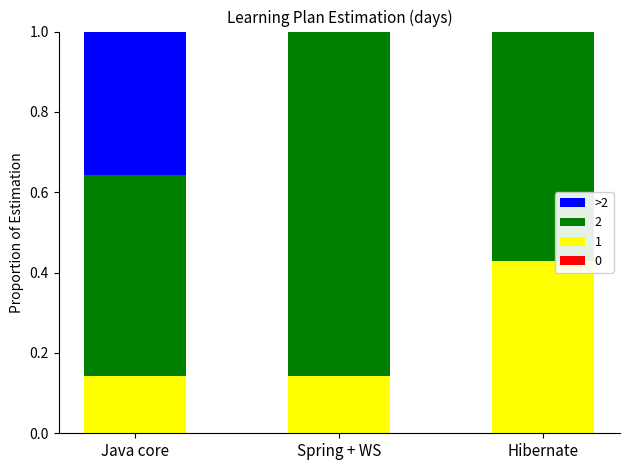

What is the total value across all series at Spring + WS?

1.0